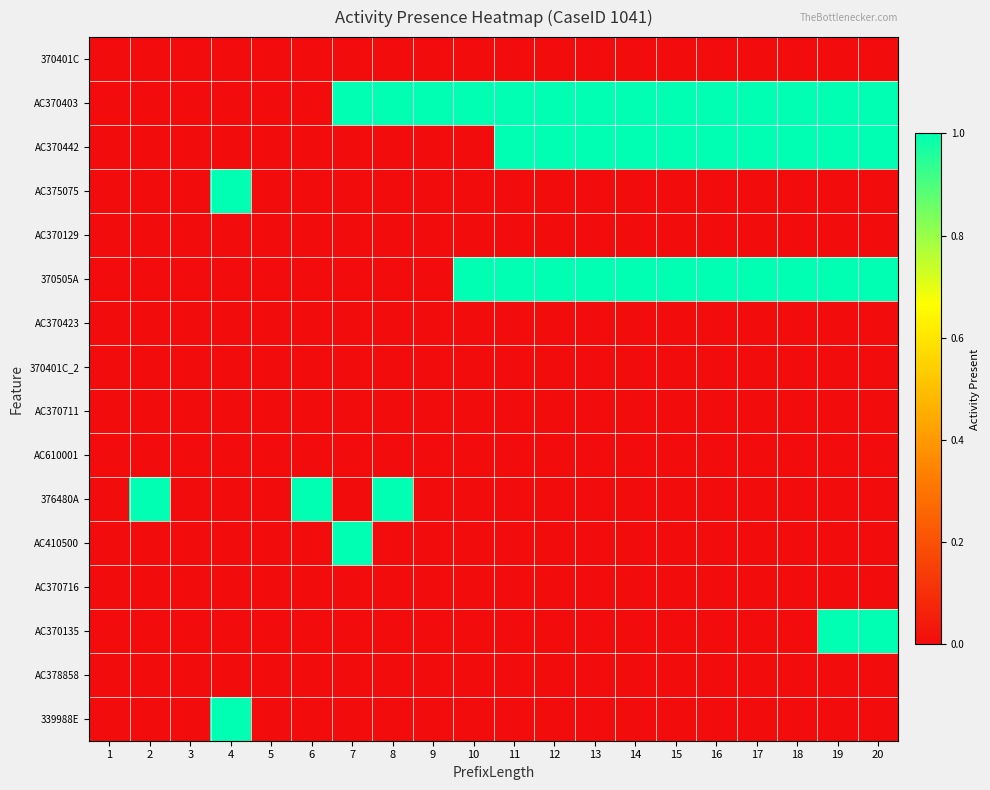

At how many categories does at least one series exceed 0?

17